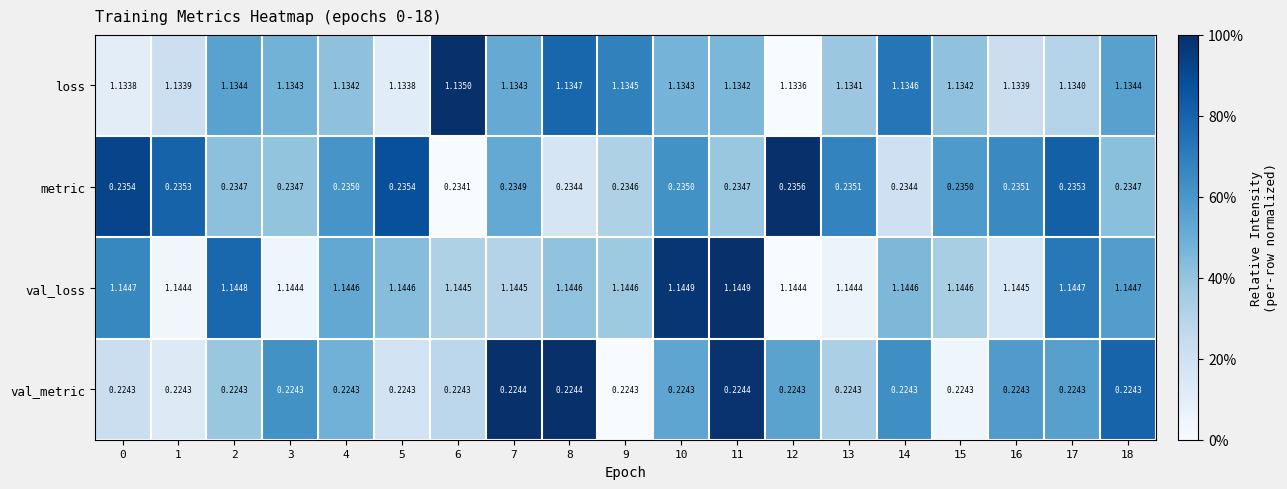

Which series has the largest range (max minus min)?

metric